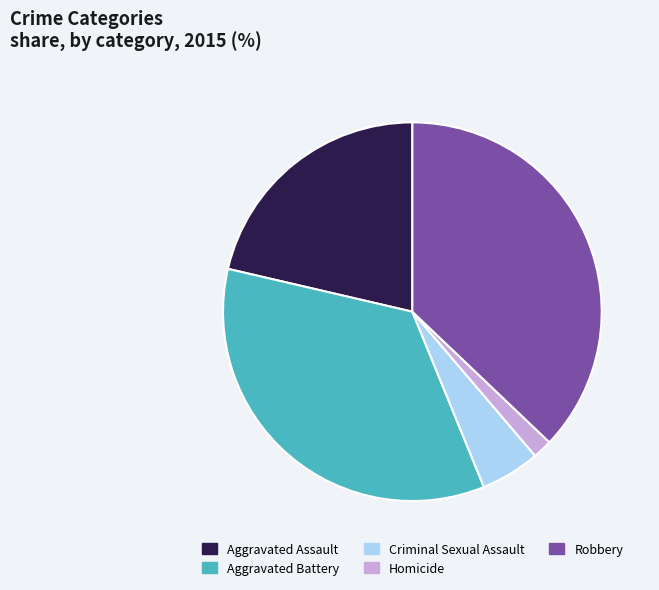

Which slice is the smallest?

Homicide